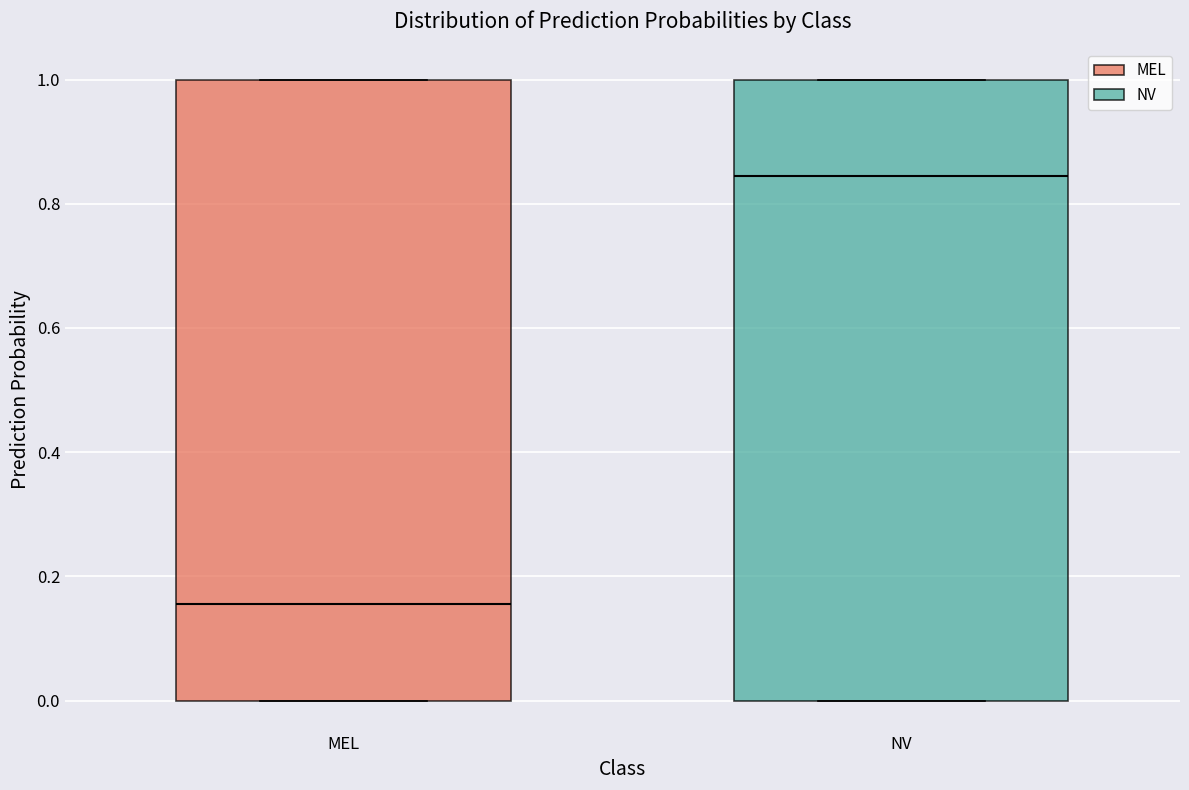

Where is the lower edge of the box for NV on the y-axis? The values are not printed on the chart, so give them approximately, as read against the axis.

0.00